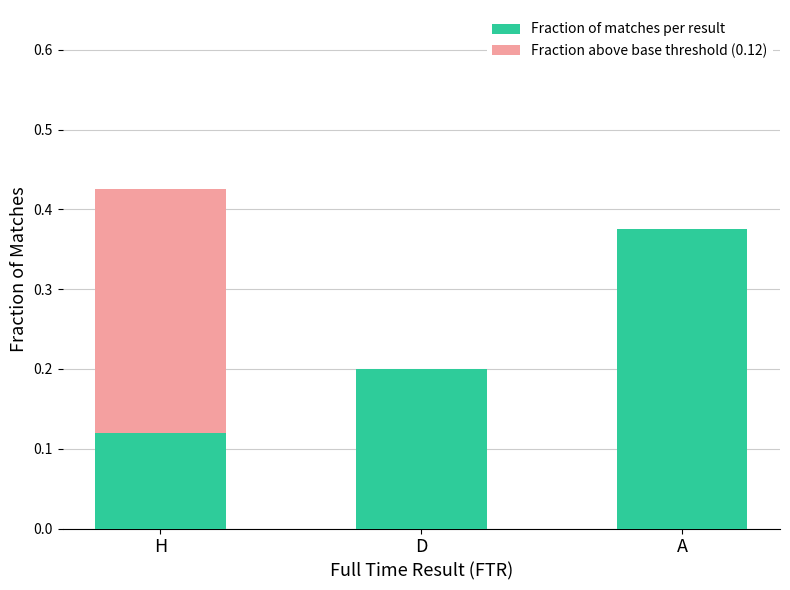

At which category does the chart reach its minimum across all series?

D